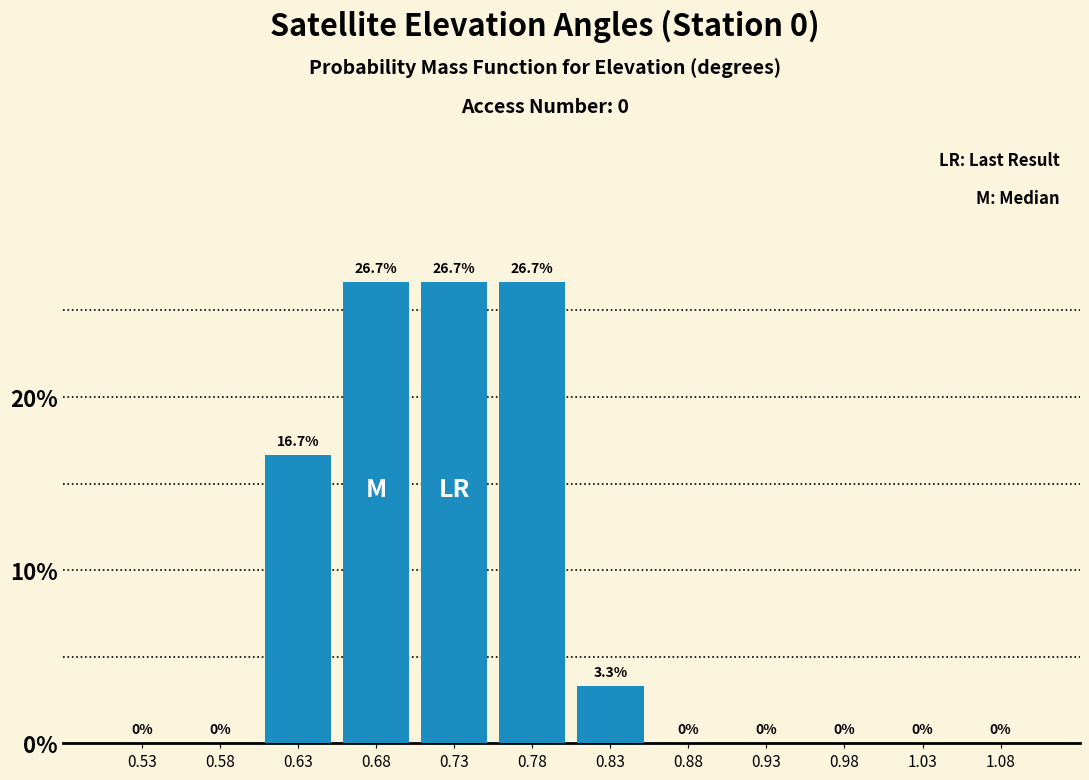

Reading right to left, what are all the values shown in this chart?

1.08=0.0	1.03=0.0	0.98=0.0	0.93=0.0	0.88=0.0	0.83=3.3	0.78=26.7	0.73=26.7	0.68=26.7	0.63=16.7	0.58=0.0	0.53=0.0